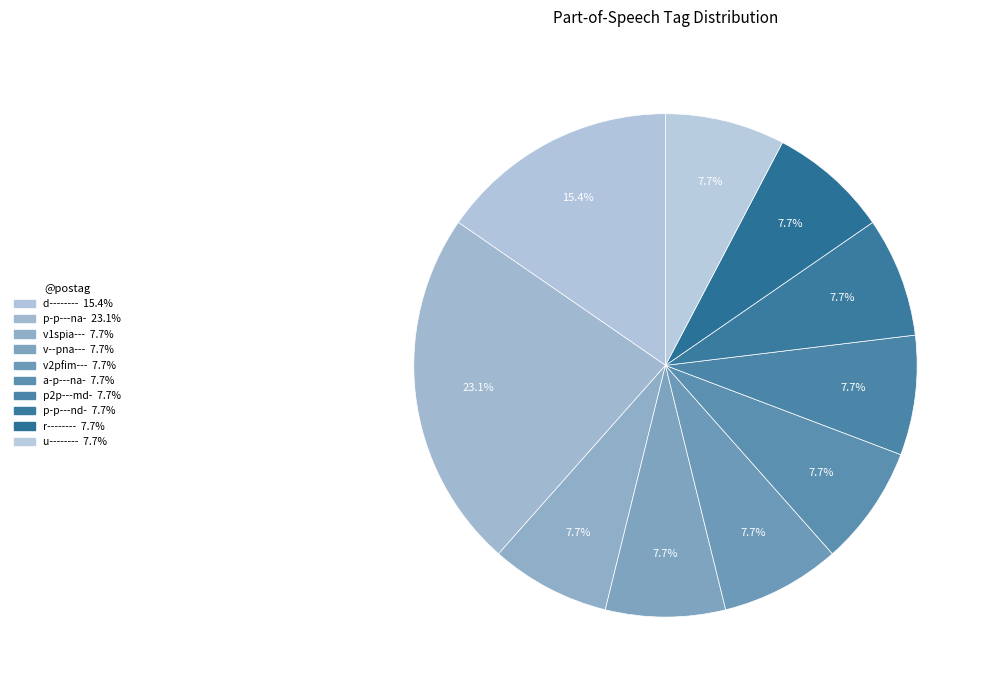

Combined, what portion of the pie is p-p---na- and a-p---na-?

30.8%